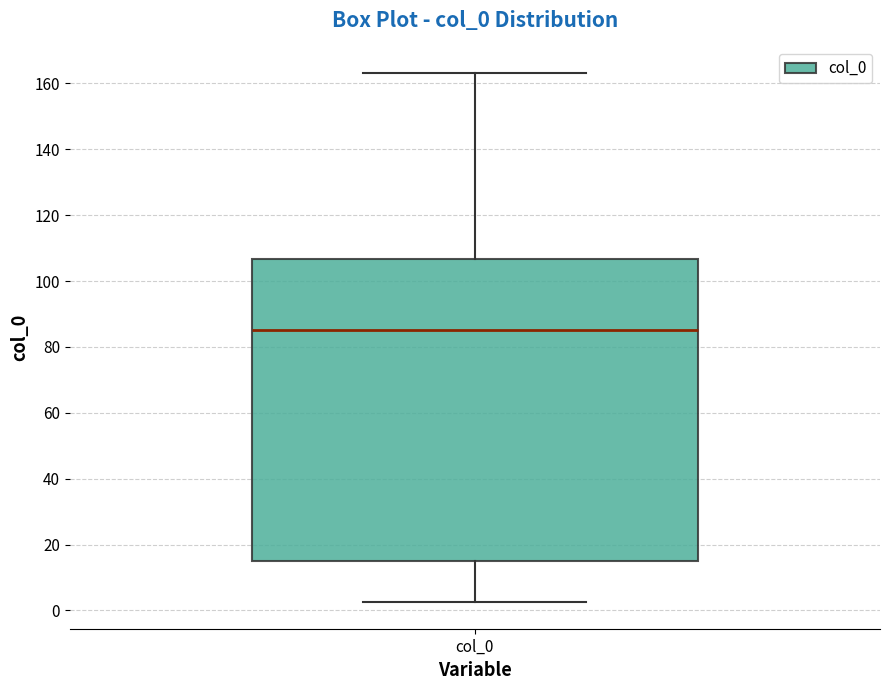

Transcribe this box plot: give where the median line is, the range the box spans, and where the two whiskers end, as read against the y-axis. The values are not printed on the chart, so give them approximately, as read against the axis.

median 86, box 16 to 106, whiskers 2 to 164